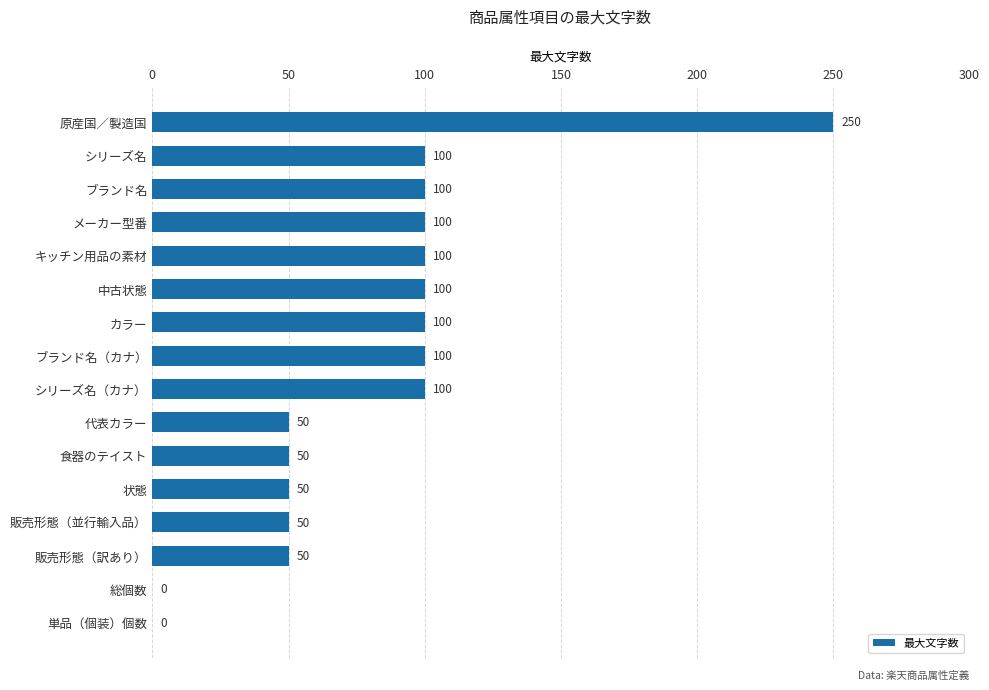

Are the bars horizontal?

Yes